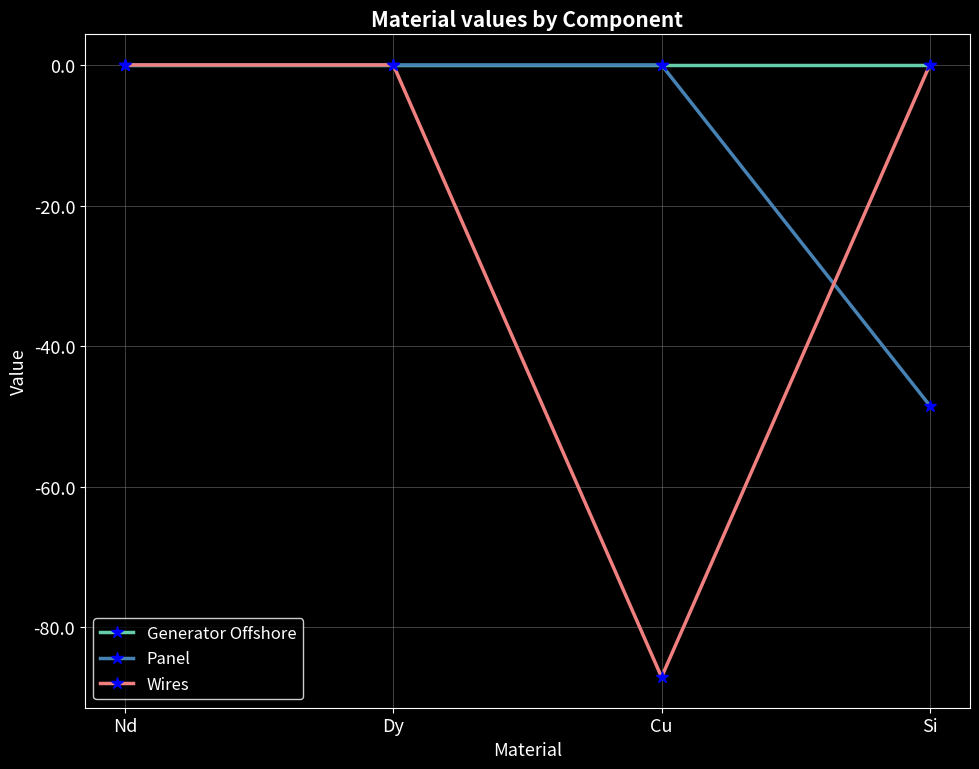

Which series has the largest total across all categories?

Generator Offshore